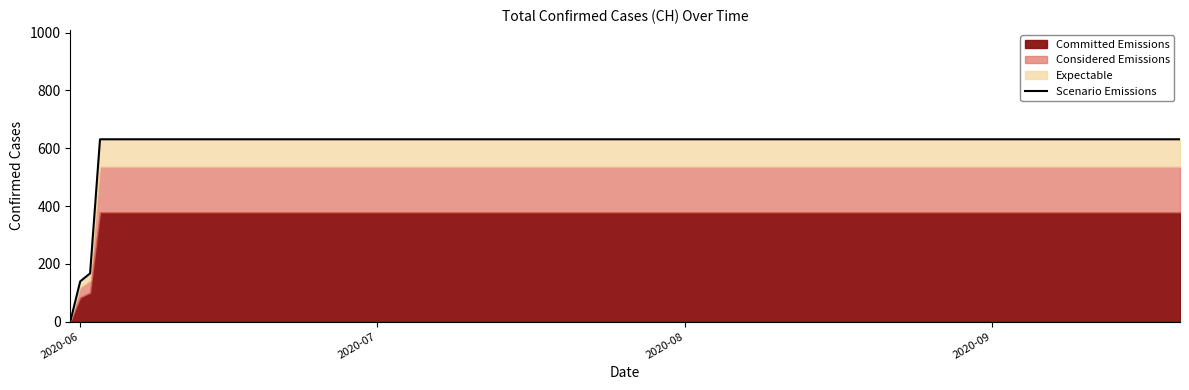

How many categories are shown in the chart?

20